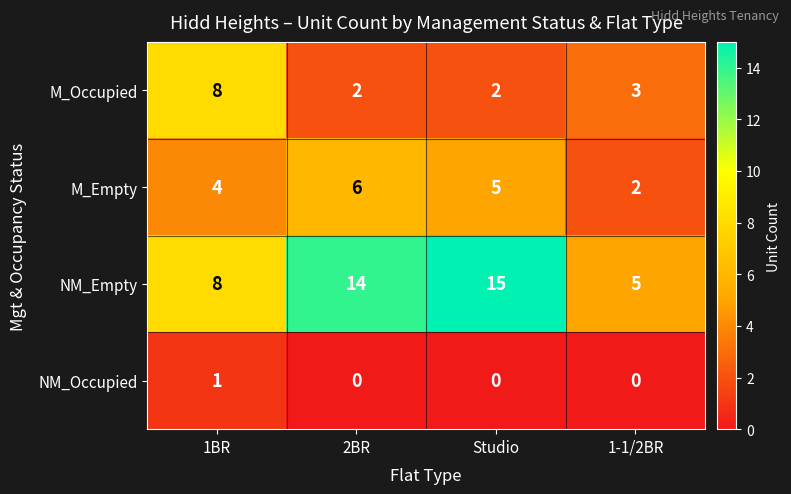

At which category does the chart reach its peak across all series?

Studio